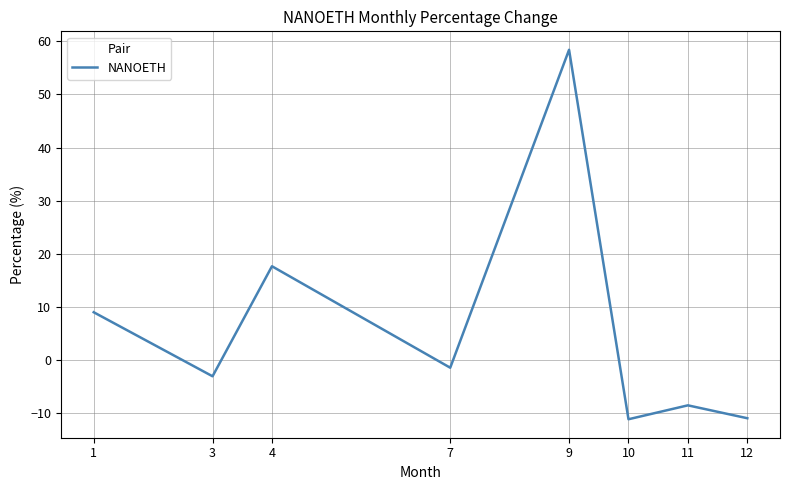

Is it true that the value at 1 is 9.0?

True